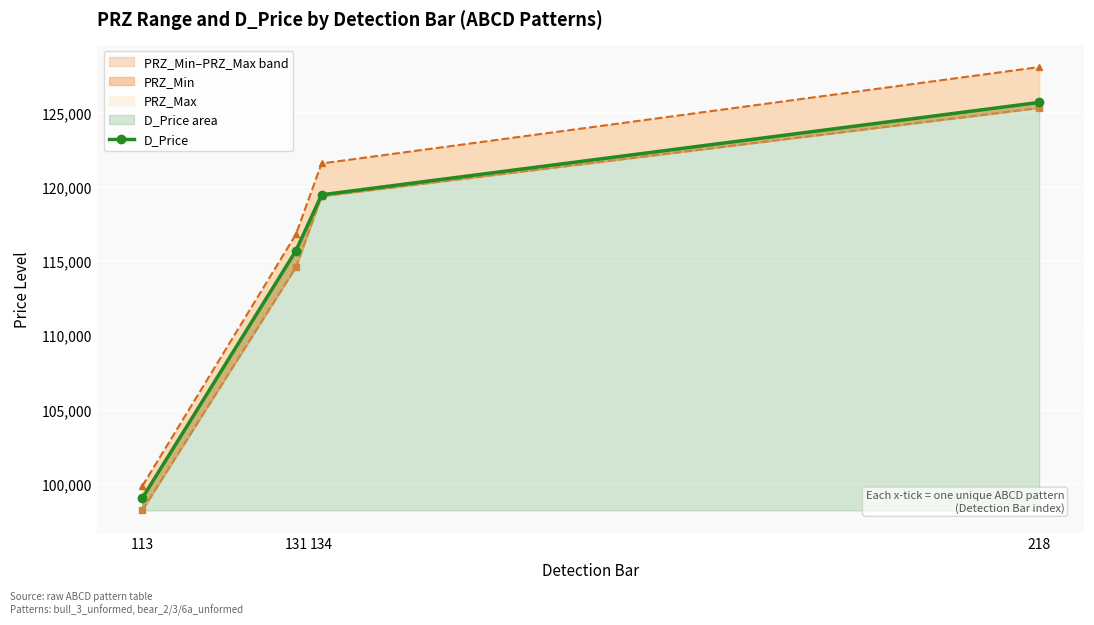

Is the value of PRZ_Min at 134 greater than the value of D_Price at 134?

No